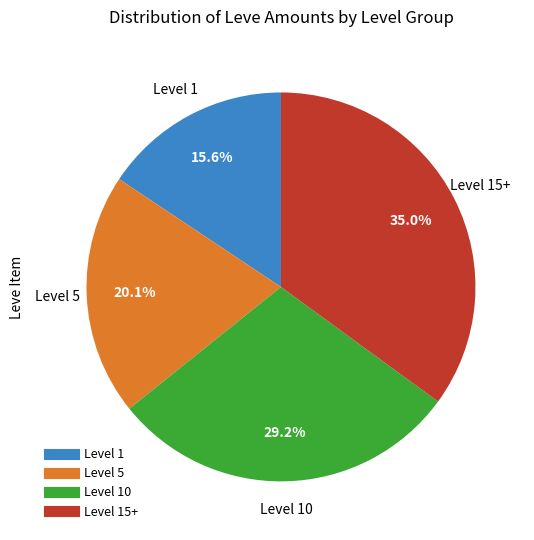

Is there any slice that represents more than half of the pie?

No